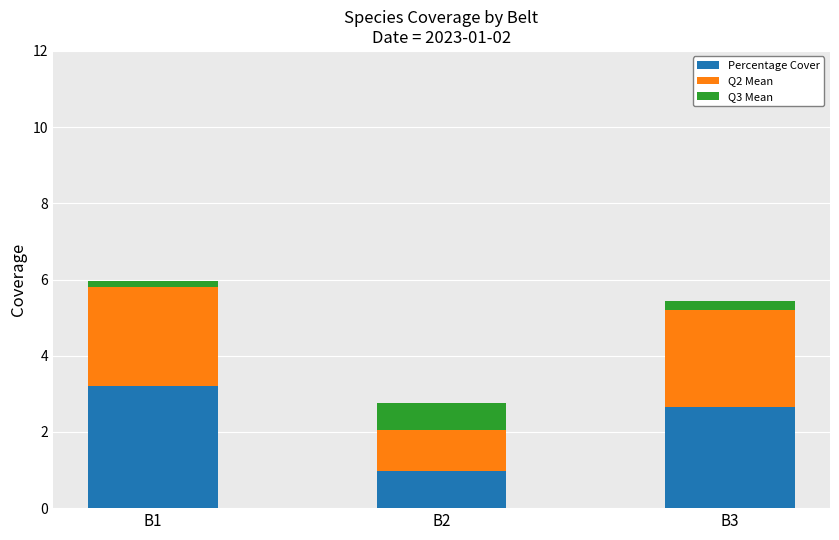

The value of Percentage Cover at B3 is 2.7. True or false?

True